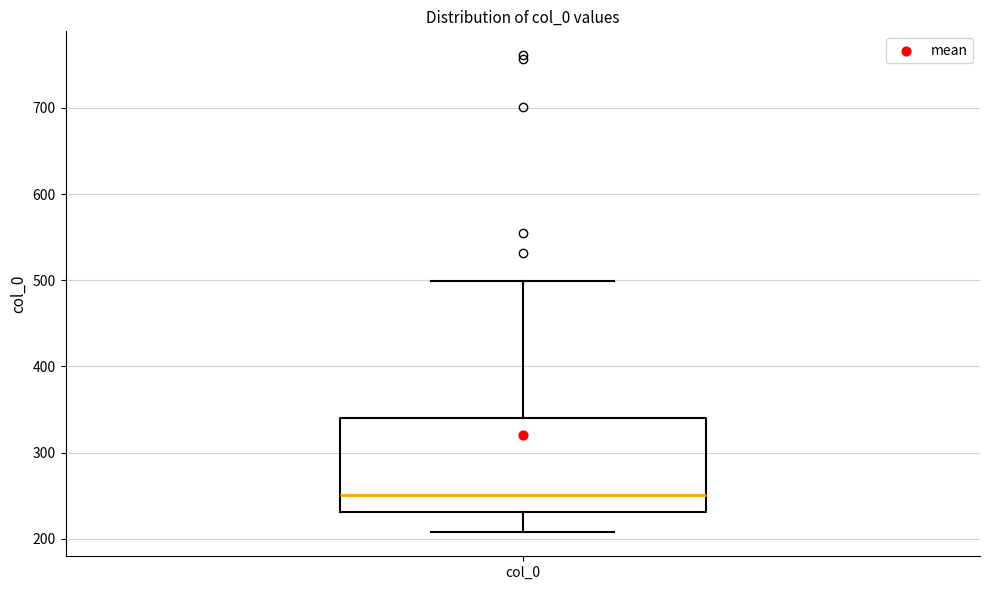

Read this box plot against the y-axis: the position of the median line, the range covered by the box, and the ends of both whiskers. The values are not printed on the chart, so give them approximately, as read against the axis.

median 250, box 230 to 340, whiskers 210 to 500